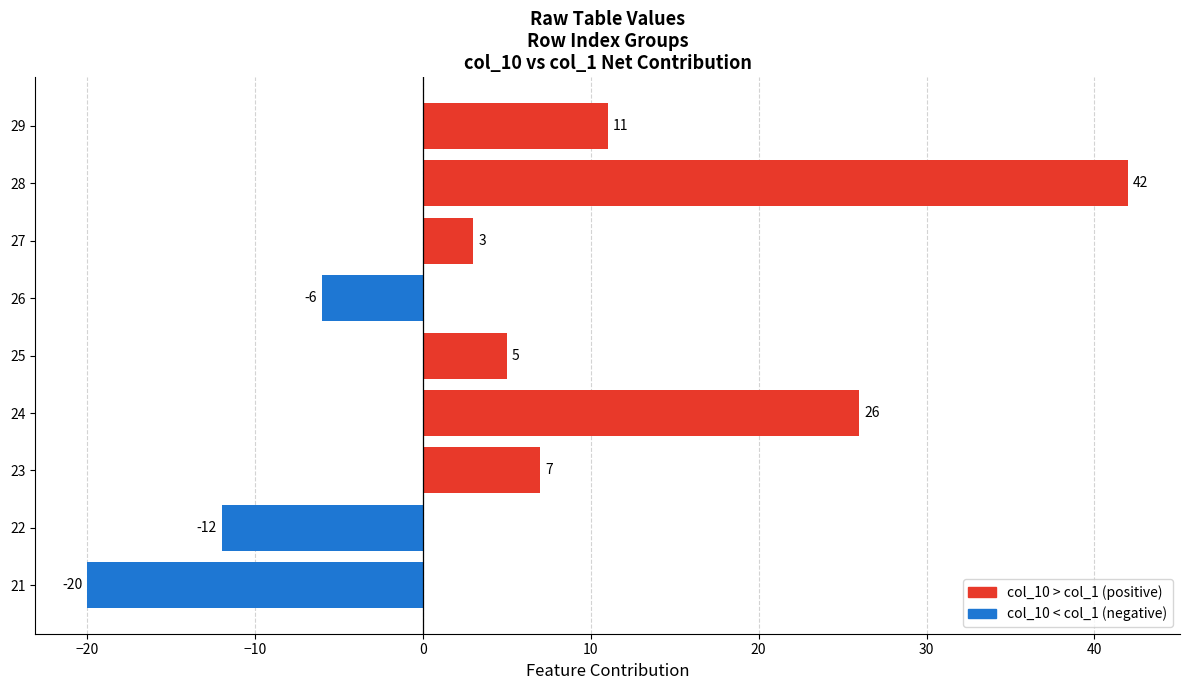

Count the number of data series in this chart.

1